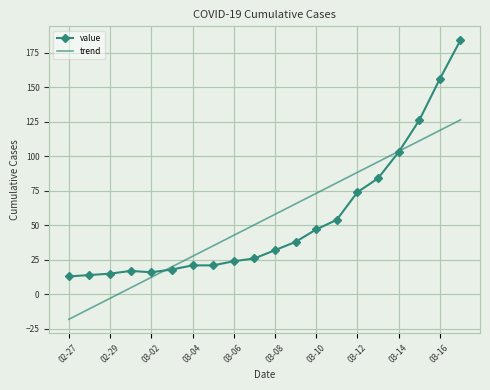

How many times do value and trend cross each other?

2